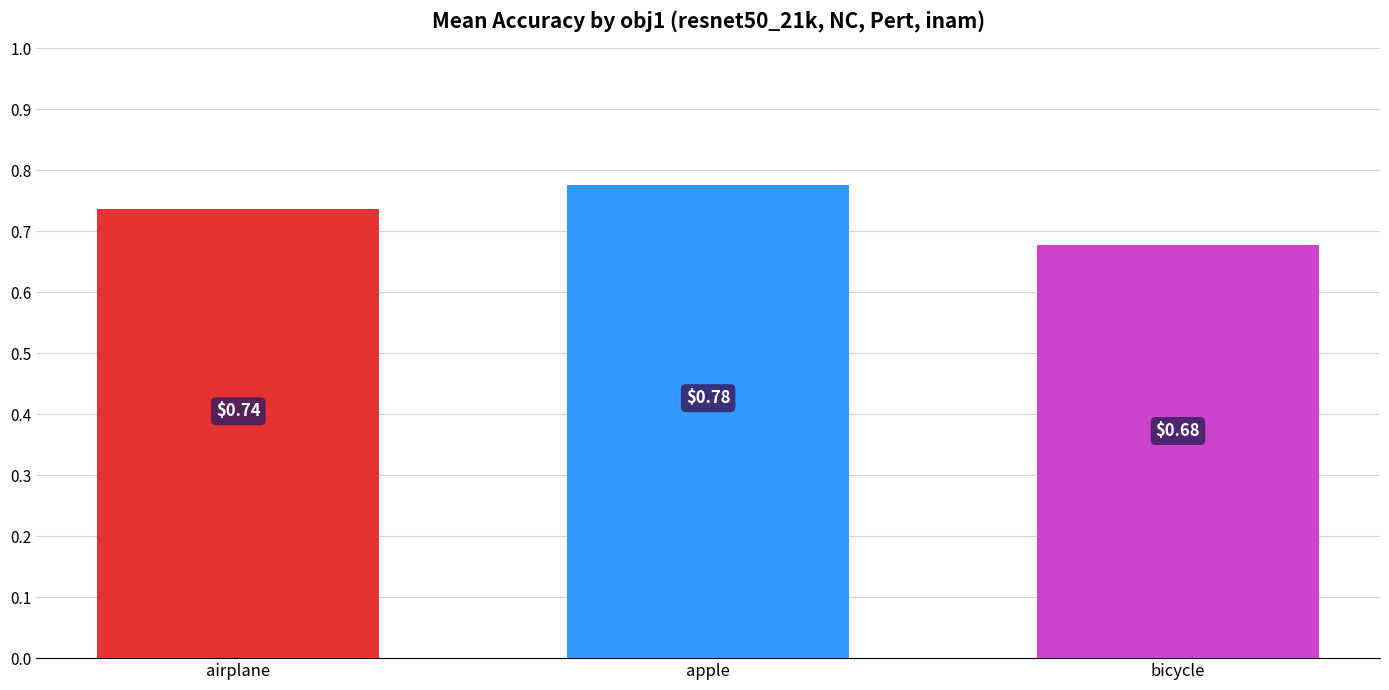

What is the label of the 2nd bar from the right?

apple